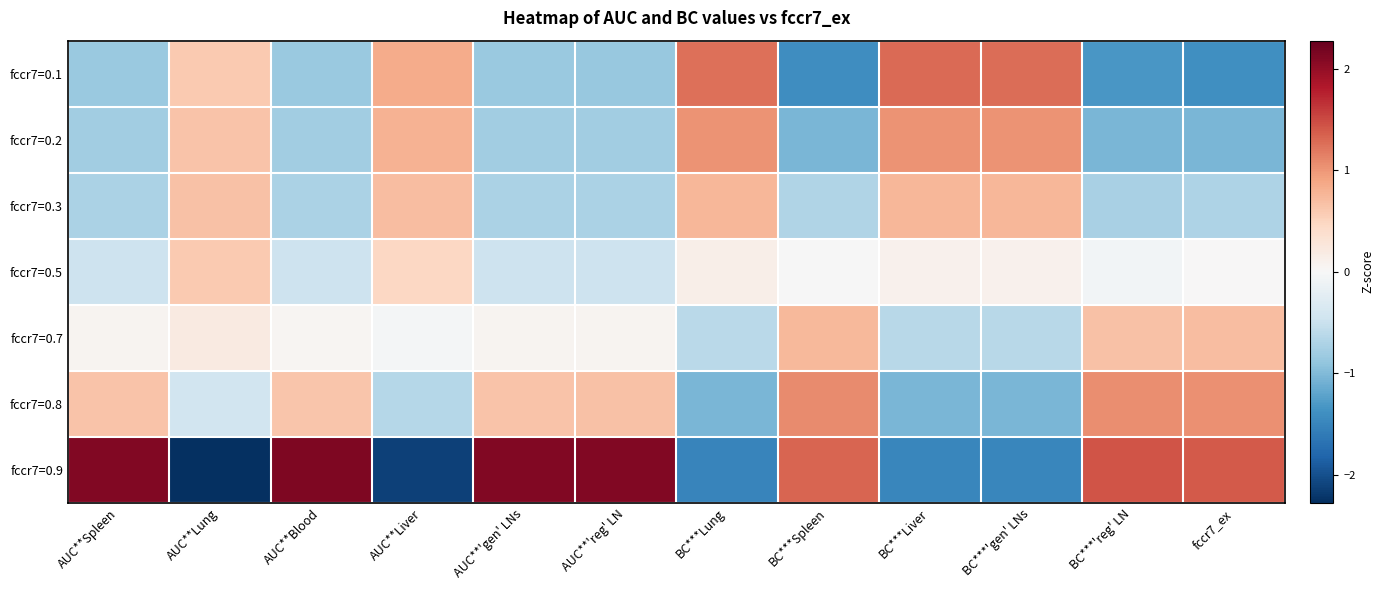

List the series in order of their peak value, lowest first.

fccr7=0.5, fccr7=0.7, fccr7=0.3, fccr7=0.2, fccr7=0.8, fccr7=0.1, fccr7=0.9